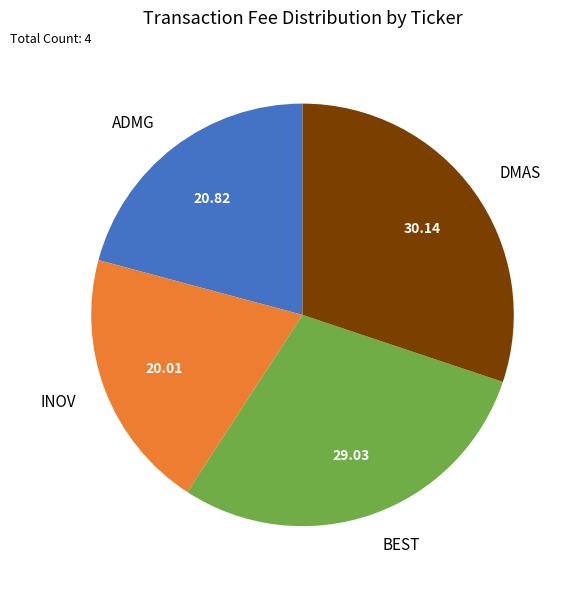

Which slice is the smallest?

INOV